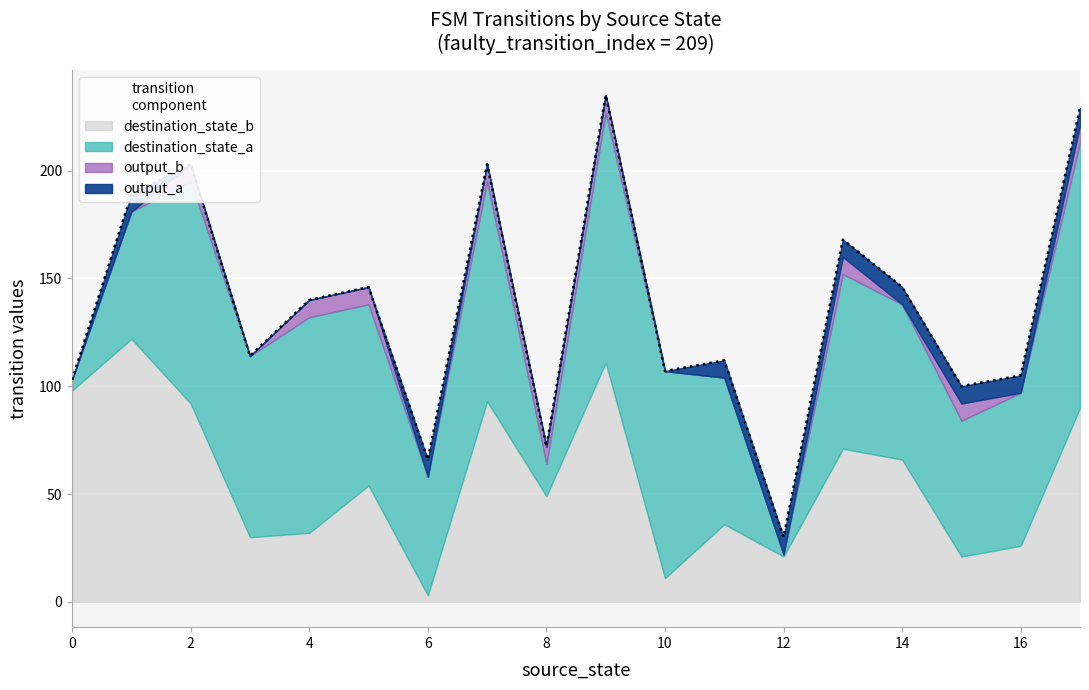

True or false: output_symbol and source_state intersect in this chart.

False